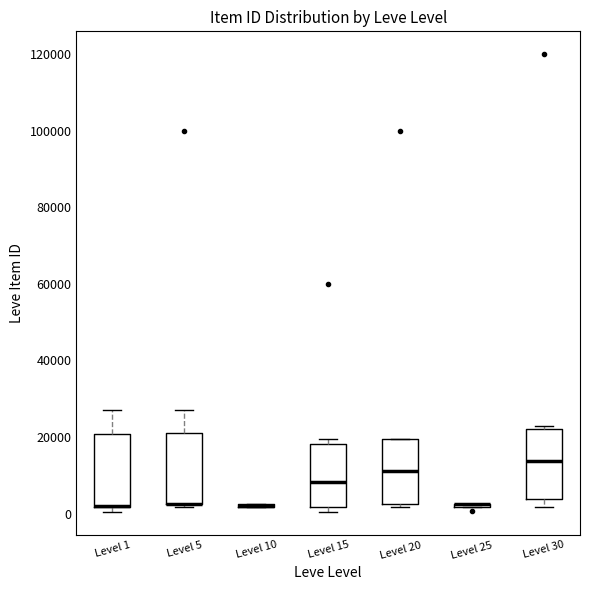

Reading left to right, read every box against the y-axis: the position of its median line, the range the box covers, and the ends of its whiskers. The values are not printed on the chart, so give them approximately, as read against the axis.

Level 1: median 2000 (drawn on the box's lower edge), box 2000 to 20000, whiskers 0 to 28000
Level 5: median 2000 (drawn on the box's lower edge), box 2000 to 20000, whiskers 2000 (just below the box's lower edge) to 28000
Level 10: box collapsed to a line at 2000, whiskers 2000 to 2000
Level 15: median 8000, box 2000 to 18000, whiskers 0 to 20000
Level 20: median 12000, box 2000 to 20000, whiskers 2000 (just below the box's lower edge) to 20000
Level 25: box collapsed to a line at 2000, whiskers 2000 to 2000
Level 30: median 14000, box 4000 to 22000, whiskers 2000 to 22000 (just above the box's upper edge)